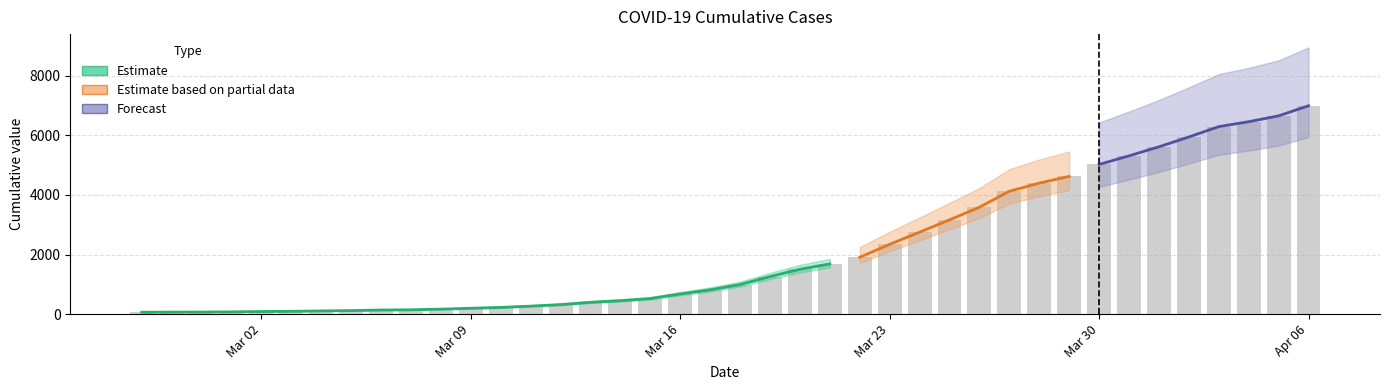

What is the smallest value displayed?

64